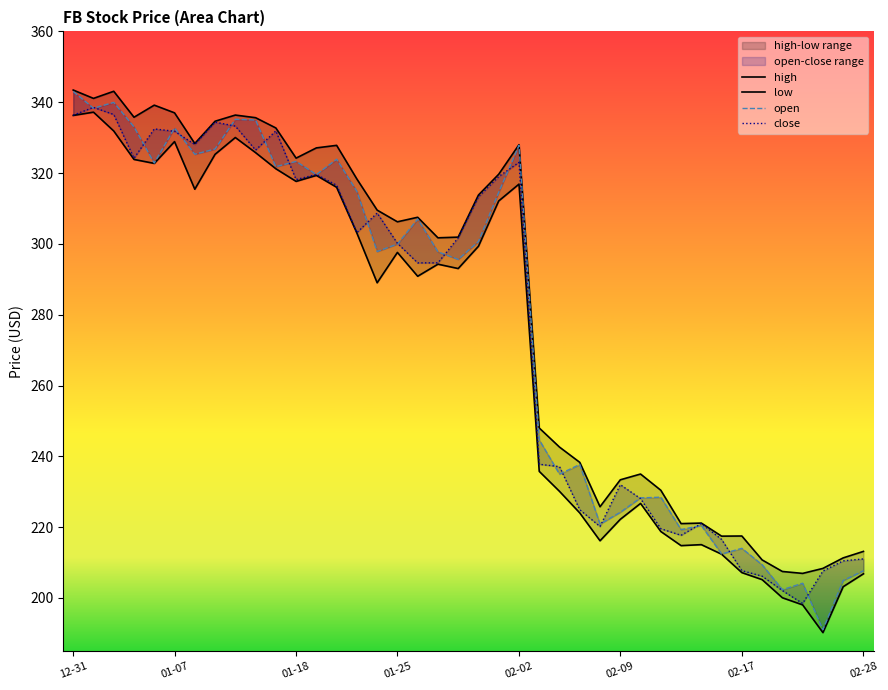

How many data points in high are above 307?

20